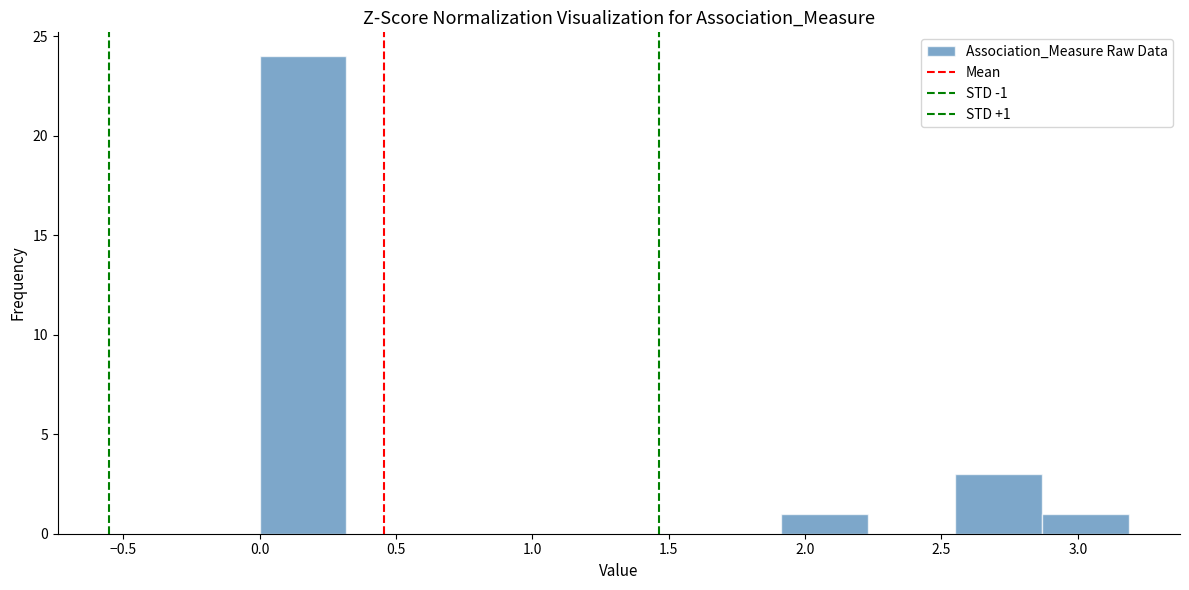

Which range on the x-axis has the tallest bar?

0.00 to 0.30